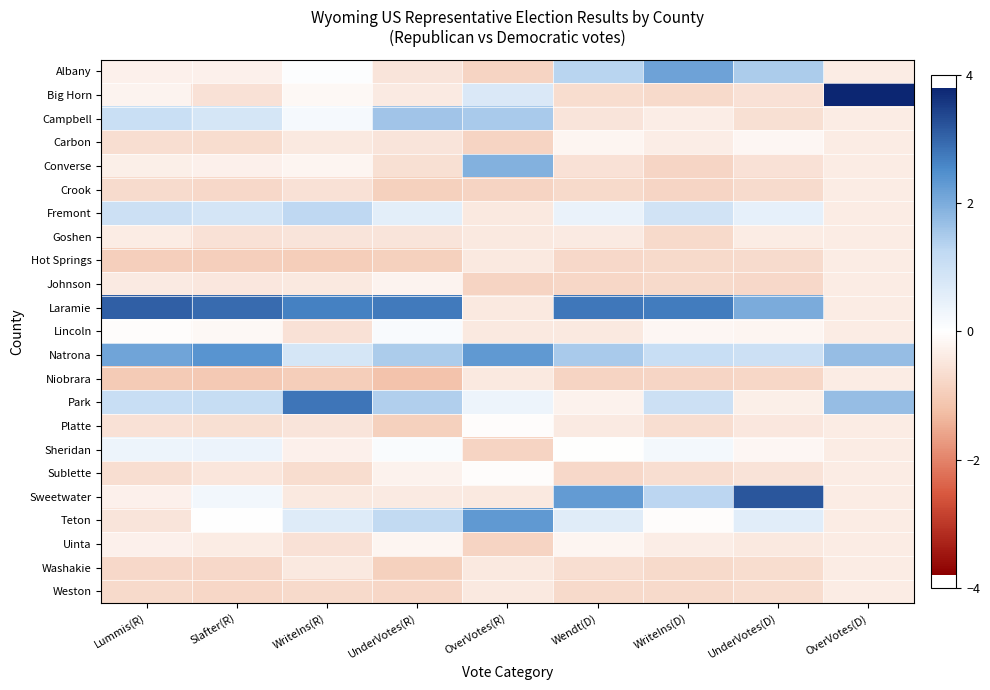

Reading left to right, extract all data points from this chart.

Albany: Lummis(R)=-0.3	Slafter(R)=-0.3	WriteIns(R)=0.0	UnderVotes(R)=-0.5	OverVotes(R)=-0.8	Wendt(D)=1.3	WriteIns(D)=2.1	UnderVotes(D)=1.5	OverVotes(D)=-0.4
Big Horn: Lummis(R)=-0.2	Slafter(R)=-0.6	WriteIns(R)=-0.1	UnderVotes(R)=-0.4	OverVotes(R)=0.7	Wendt(D)=-0.7	WriteIns(D)=-0.7	UnderVotes(D)=-0.6	OverVotes(D)=3.8
Campbell: Lummis(R)=1.1	Slafter(R)=0.8	WriteIns(R)=0.2	UnderVotes(R)=1.6	OverVotes(R)=1.5	Wendt(D)=-0.5	WriteIns(D)=-0.3	UnderVotes(D)=-0.6	OverVotes(D)=-0.4
Carbon: Lummis(R)=-0.6	Slafter(R)=-0.7	WriteIns(R)=-0.4	UnderVotes(R)=-0.5	OverVotes(R)=-0.8	Wendt(D)=-0.2	WriteIns(D)=-0.3	UnderVotes(D)=-0.2	OverVotes(D)=-0.4
Converse: Lummis(R)=-0.3	Slafter(R)=-0.3	WriteIns(R)=-0.2	UnderVotes(R)=-0.6	OverVotes(R)=1.9	Wendt(D)=-0.6	WriteIns(D)=-0.8	UnderVotes(D)=-0.6	OverVotes(D)=-0.4
Crook: Lummis(R)=-0.7	Slafter(R)=-0.7	WriteIns(R)=-0.6	UnderVotes(R)=-0.9	OverVotes(R)=-0.8	Wendt(D)=-0.7	WriteIns(D)=-0.8	UnderVotes(D)=-0.7	OverVotes(D)=-0.4
Fremont: Lummis(R)=1.0	Slafter(R)=0.9	WriteIns(R)=1.3	UnderVotes(R)=0.5	OverVotes(R)=-0.4	Wendt(D)=0.4	WriteIns(D)=0.9	UnderVotes(D)=0.5	OverVotes(D)=-0.4
Goshen: Lummis(R)=-0.4	Slafter(R)=-0.6	WriteIns(R)=-0.5	UnderVotes(R)=-0.5	OverVotes(R)=-0.4	Wendt(D)=-0.4	WriteIns(D)=-0.7	UnderVotes(D)=-0.4	OverVotes(D)=-0.4
Hot Springs: Lummis(R)=-0.9	Slafter(R)=-0.9	WriteIns(R)=-1.0	UnderVotes(R)=-0.9	OverVotes(R)=-0.4	Wendt(D)=-0.8	WriteIns(D)=-0.7	UnderVotes(D)=-0.7	OverVotes(D)=-0.4
Johnson: Lummis(R)=-0.4	Slafter(R)=-0.5	WriteIns(R)=-0.4	UnderVotes(R)=-0.2	OverVotes(R)=-0.8	Wendt(D)=-0.8	WriteIns(D)=-0.7	UnderVotes(D)=-0.8	OverVotes(D)=-0.4
Laramie: Lummis(R)=3.1	Slafter(R)=2.9	WriteIns(R)=2.7	UnderVotes(R)=2.8	OverVotes(R)=-0.4	Wendt(D)=2.8	WriteIns(D)=2.7	UnderVotes(D)=2.0	OverVotes(D)=-0.4
Lincoln: Lummis(R)=-0.0	Slafter(R)=-0.1	WriteIns(R)=-0.6	UnderVotes(R)=0.1	OverVotes(R)=-0.4	Wendt(D)=-0.4	WriteIns(D)=-0.2	UnderVotes(D)=-0.2	OverVotes(D)=-0.4
Natrona: Lummis(R)=2.1	Slafter(R)=2.4	WriteIns(R)=0.8	UnderVotes(R)=1.5	OverVotes(R)=2.3	Wendt(D)=1.5	WriteIns(D)=1.1	UnderVotes(D)=1.0	OverVotes(D)=1.7
Niobrara: Lummis(R)=-1.0	Slafter(R)=-1.1	WriteIns(R)=-1.0	UnderVotes(R)=-1.2	OverVotes(R)=-0.4	Wendt(D)=-0.9	WriteIns(D)=-0.8	UnderVotes(D)=-0.8	OverVotes(D)=-0.4
Park: Lummis(R)=1.1	Slafter(R)=1.1	WriteIns(R)=2.8	UnderVotes(R)=1.4	OverVotes(R)=0.3	Wendt(D)=-0.2	WriteIns(D)=1.0	UnderVotes(D)=-0.3	OverVotes(D)=1.7
Platte: Lummis(R)=-0.6	Slafter(R)=-0.6	WriteIns(R)=-0.5	UnderVotes(R)=-0.9	OverVotes(R)=-0.1	Wendt(D)=-0.4	WriteIns(D)=-0.6	UnderVotes(D)=-0.5	OverVotes(D)=-0.4
Sheridan: Lummis(R)=0.4	Slafter(R)=0.4	WriteIns(R)=-0.3	UnderVotes(R)=0.1	OverVotes(R)=-0.8	Wendt(D)=-0.0	WriteIns(D)=0.2	UnderVotes(D)=-0.2	OverVotes(D)=-0.4
Sublette: Lummis(R)=-0.7	Slafter(R)=-0.5	WriteIns(R)=-0.7	UnderVotes(R)=-0.3	OverVotes(R)=-0.1	Wendt(D)=-0.7	WriteIns(D)=-0.6	UnderVotes(D)=-0.5	OverVotes(D)=-0.4
Sweetwater: Lummis(R)=-0.3	Slafter(R)=0.3	WriteIns(R)=-0.4	UnderVotes(R)=-0.4	OverVotes(R)=-0.4	Wendt(D)=2.3	WriteIns(D)=1.3	UnderVotes(D)=3.2	OverVotes(D)=-0.4
Teton: Lummis(R)=-0.5	Slafter(R)=0.0	WriteIns(R)=0.7	UnderVotes(R)=1.2	OverVotes(R)=2.3	Wendt(D)=0.6	WriteIns(D)=-0.1	UnderVotes(D)=0.6	OverVotes(D)=-0.4
Uinta: Lummis(R)=-0.3	Slafter(R)=-0.4	WriteIns(R)=-0.6	UnderVotes(R)=-0.2	OverVotes(R)=-0.8	Wendt(D)=-0.2	WriteIns(D)=-0.3	UnderVotes(D)=-0.4	OverVotes(D)=-0.4
Washakie: Lummis(R)=-0.7	Slafter(R)=-0.8	WriteIns(R)=-0.4	UnderVotes(R)=-0.9	OverVotes(R)=-0.4	Wendt(D)=-0.6	WriteIns(D)=-0.7	UnderVotes(D)=-0.7	OverVotes(D)=-0.4
Weston: Lummis(R)=-0.7	Slafter(R)=-0.8	WriteIns(R)=-0.7	UnderVotes(R)=-0.8	OverVotes(R)=-0.4	Wendt(D)=-0.7	WriteIns(D)=-0.7	UnderVotes(D)=-0.7	OverVotes(D)=-0.4